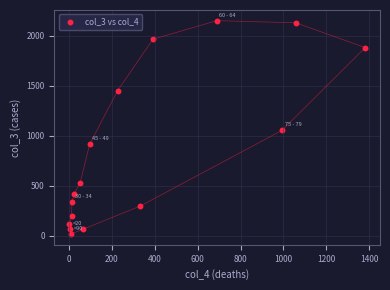

What Y value in the scatter plot is closest to 1083?

1053